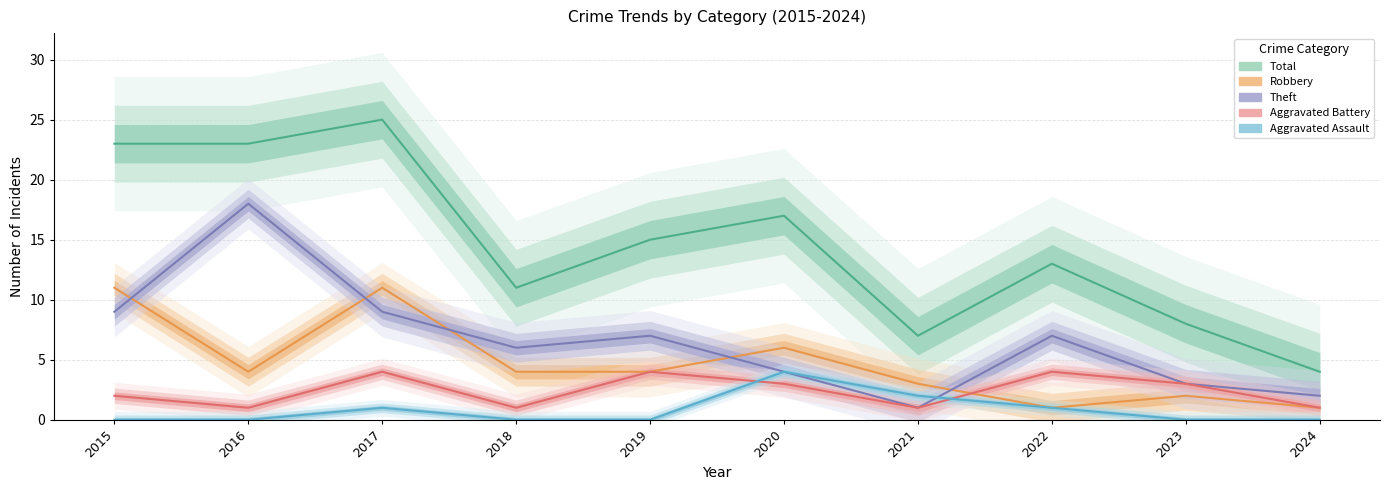

What is the approximate value of Aggravated Battery at 2024?

1